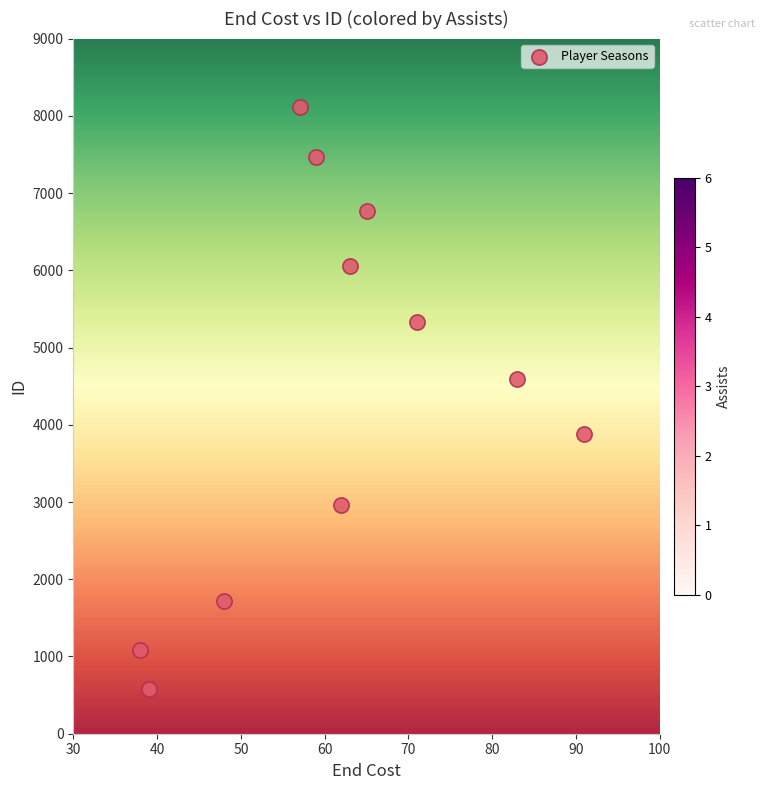

What Y value in the scatter plot is closest to 4349?

4592